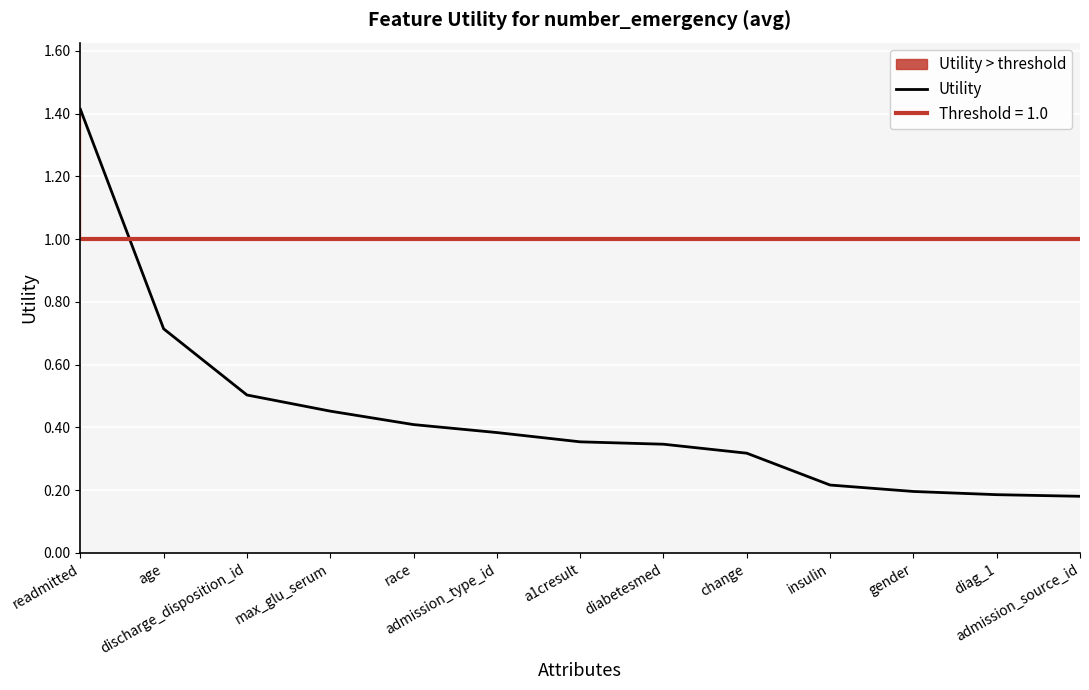

What is the label of the 10th point from the left?

insulin